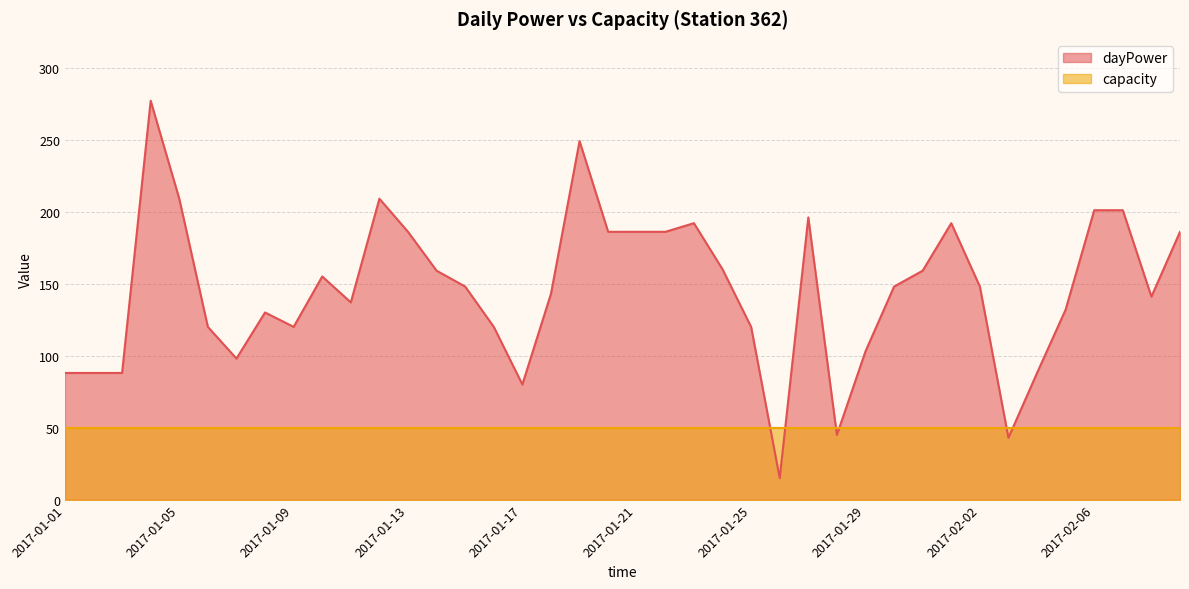

How many lines are shown in the chart?

2